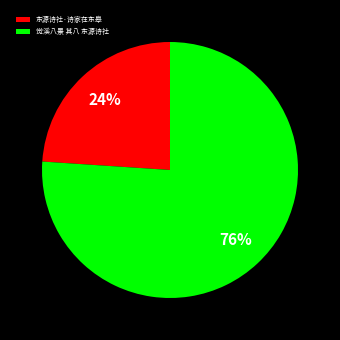

To the nearest percent, what is the average slice percentage?

50%